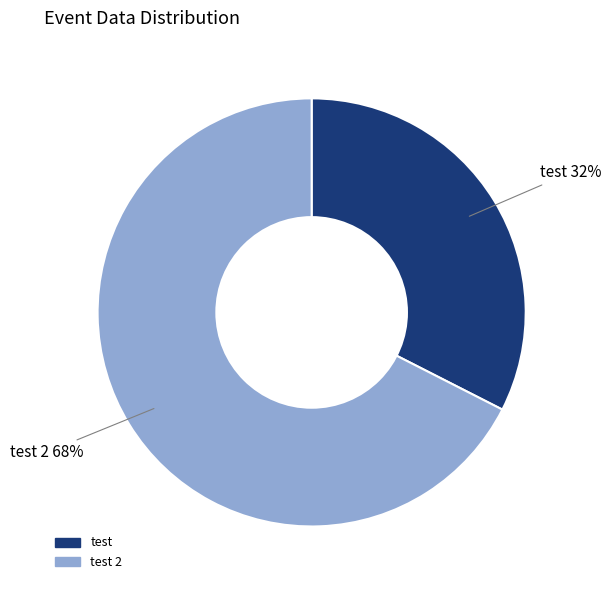

How many slices are in this pie chart?

2